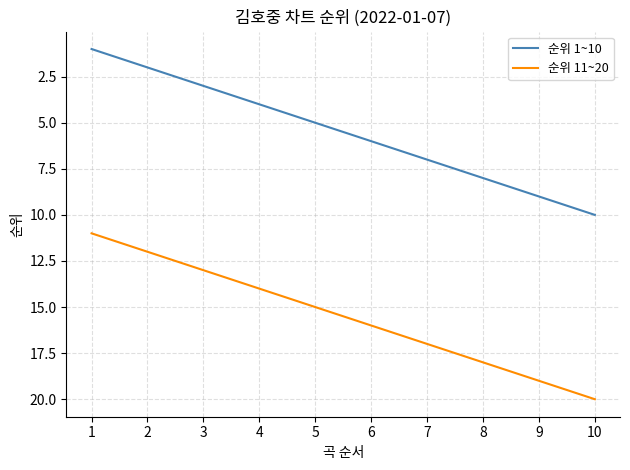

At 10, list the series in order from largest to smallest.

순위 11~20, 순위 1~10